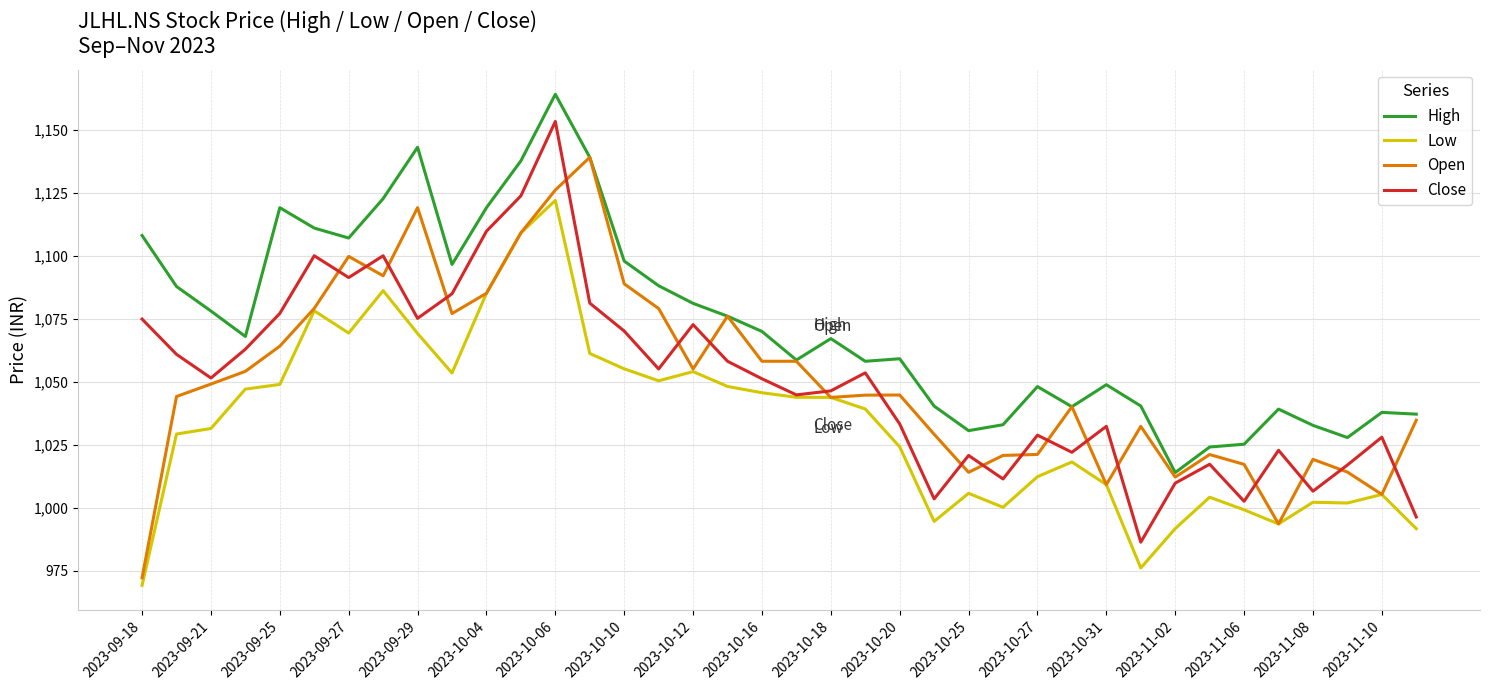

After their last crossing, which series has the higher values: Open or Close?

Open